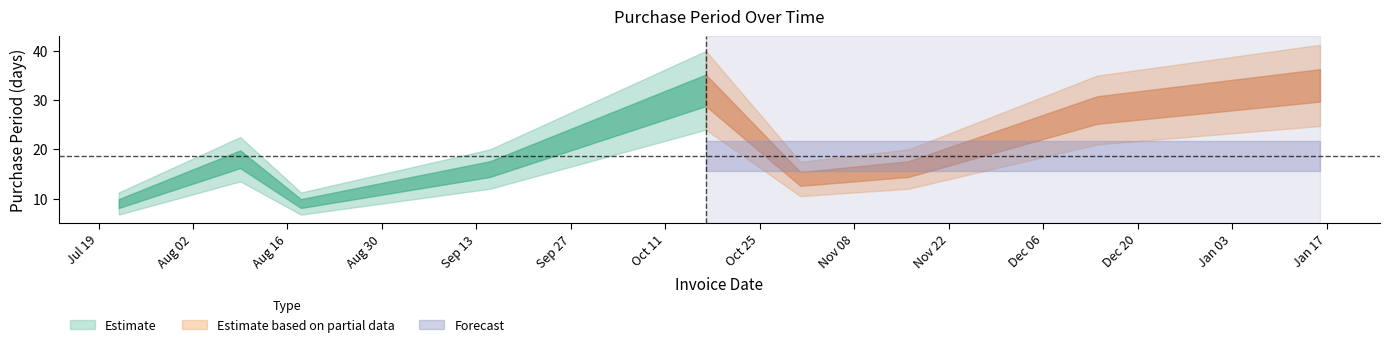

How many values are below 16?

4